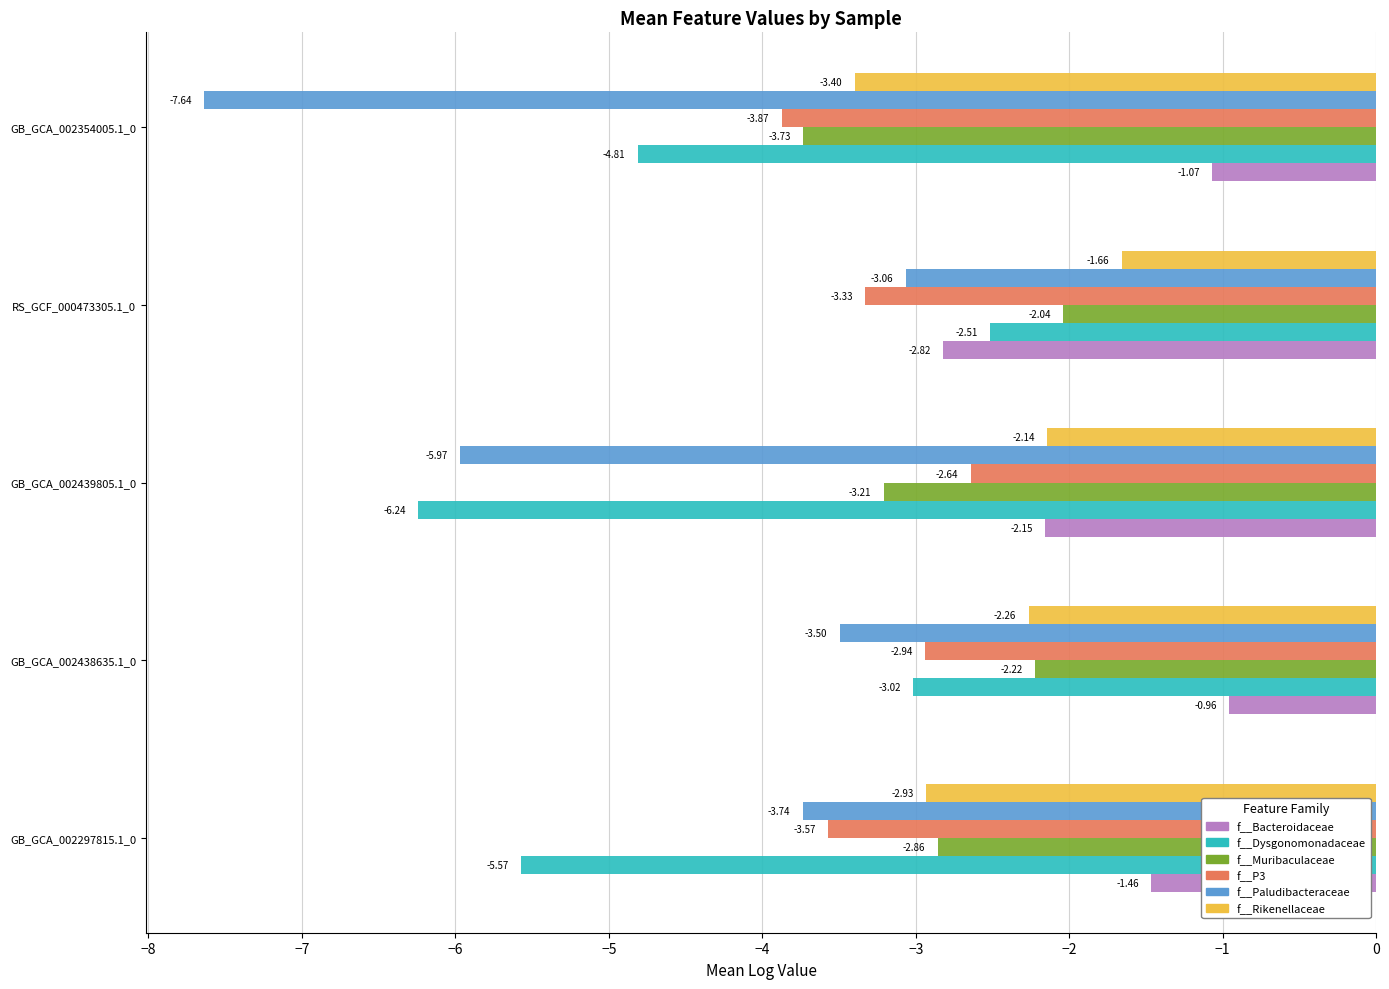

Rank the series at GB_GCA_002297815.1_0 from lowest to highest value.

f__Dysgonomonadaceae, f__Paludibacteraceae, f__P3, f__Rikenellaceae, f__Muribaculaceae, f__Bacteroidaceae